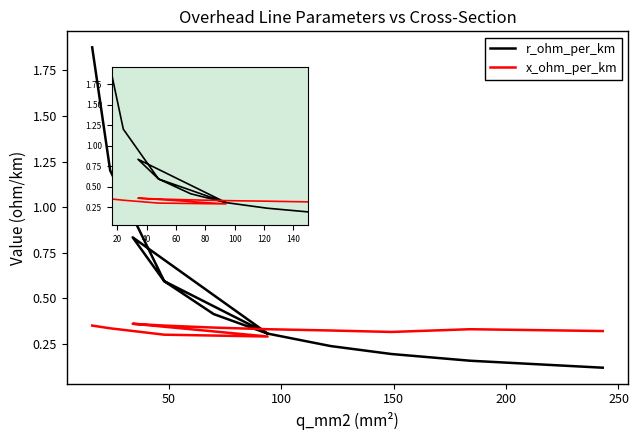

What is the value of the r_ohm_per_km point at the 9th from the left?

0.2